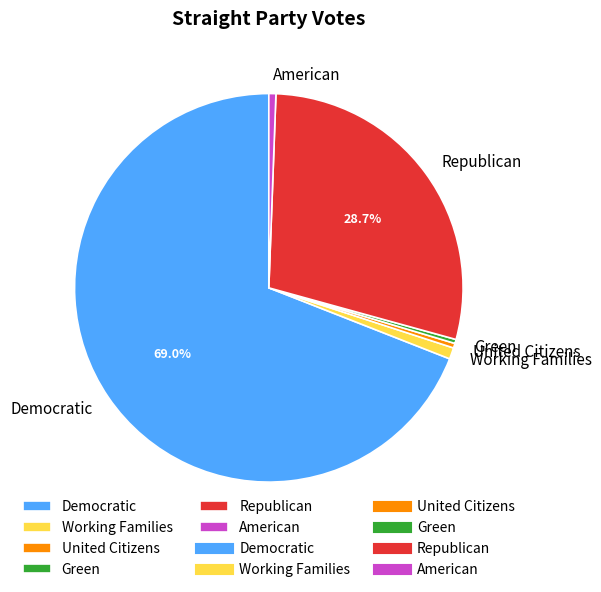

Is there a majority slice in this chart?

Yes